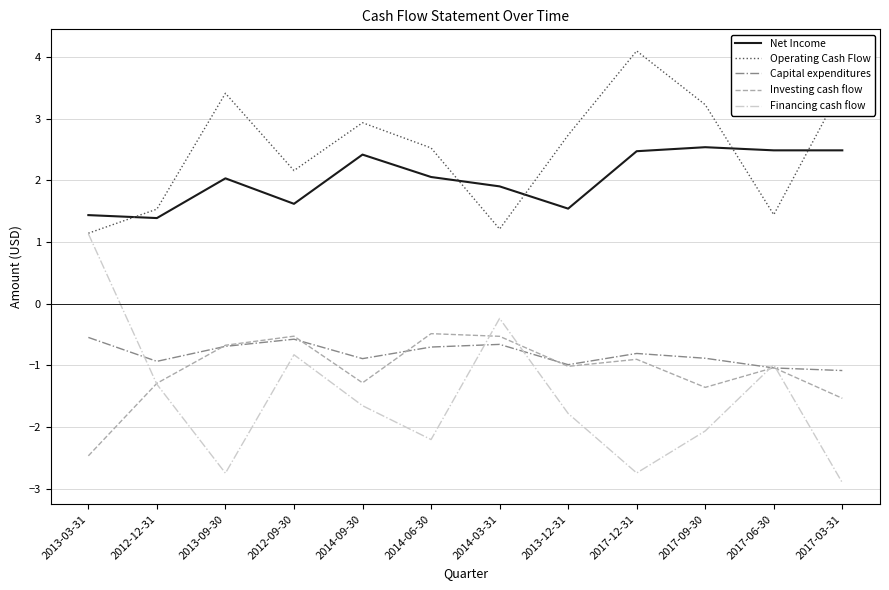

Between 2017-12-31 and 2017-06-30, which series saw the biggest shift?

Operating Cash Flow